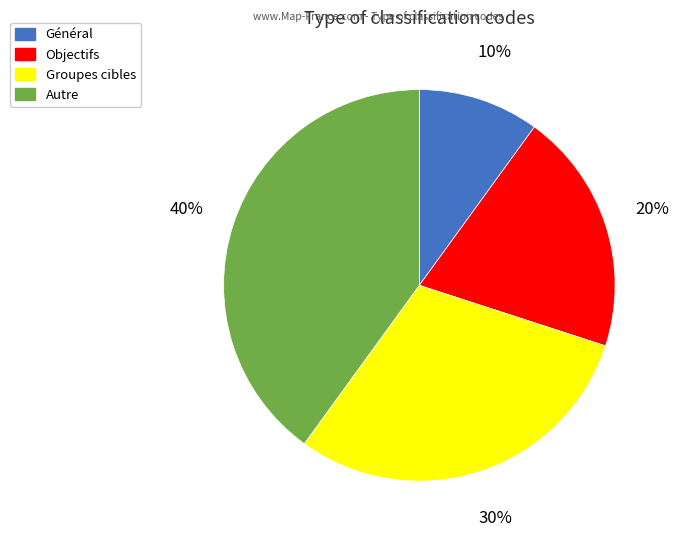

Rank the categories by value from lowest to highest.

Général, Objectifs, Groupes cibles, Autre